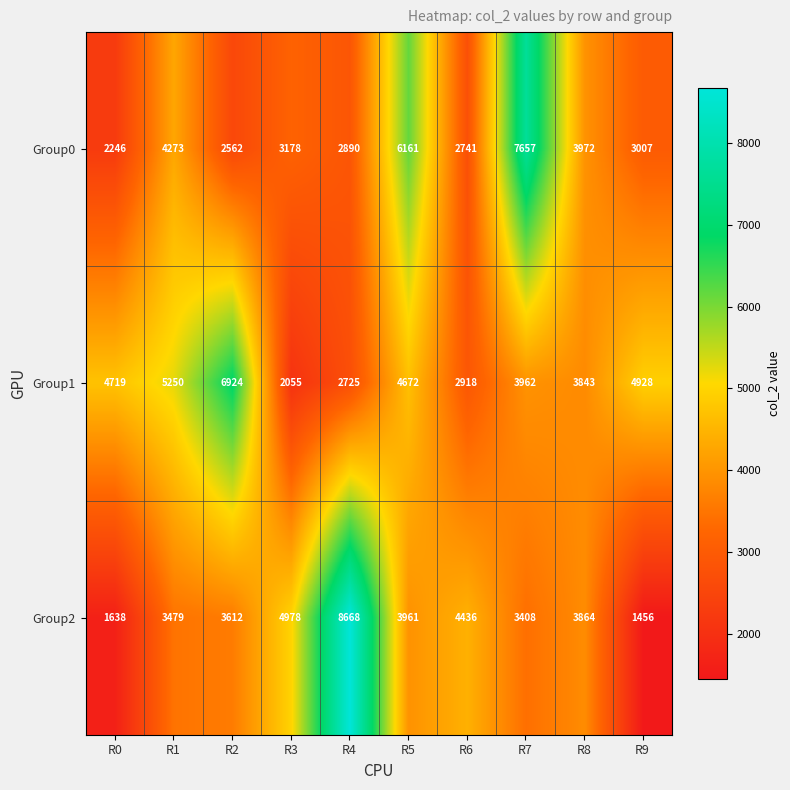

Which series has the widest spread of values?

Group2